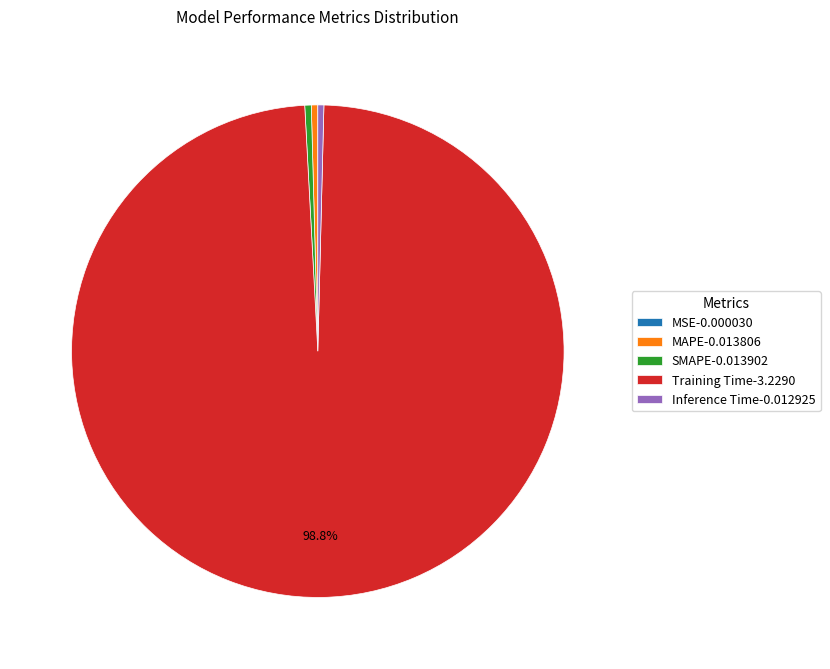

Is there a majority slice in this chart?

Yes